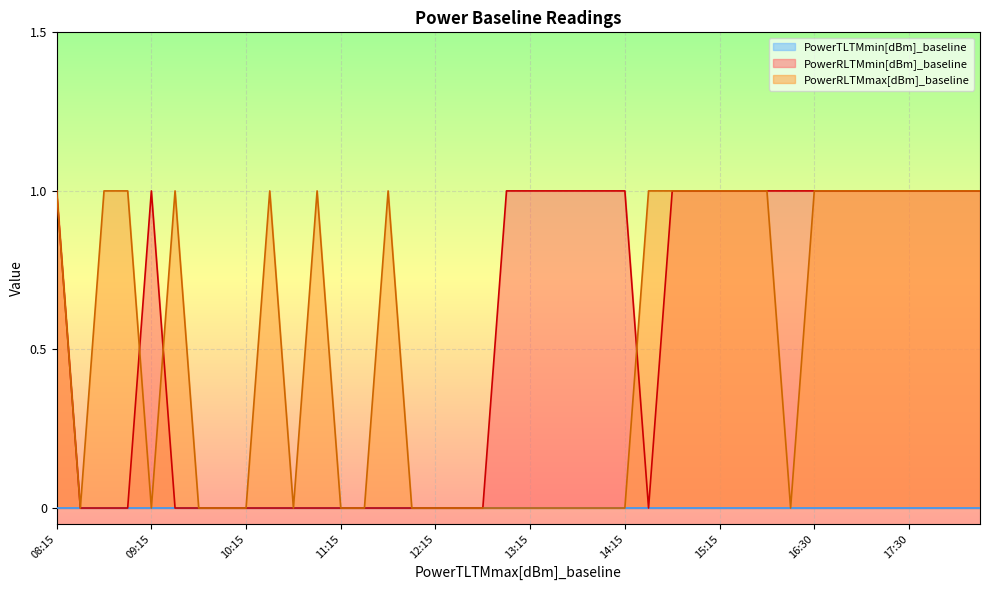

The value of PowerRLTMmax[dBm]_baseline at 16:30 is 0. True or false?

False